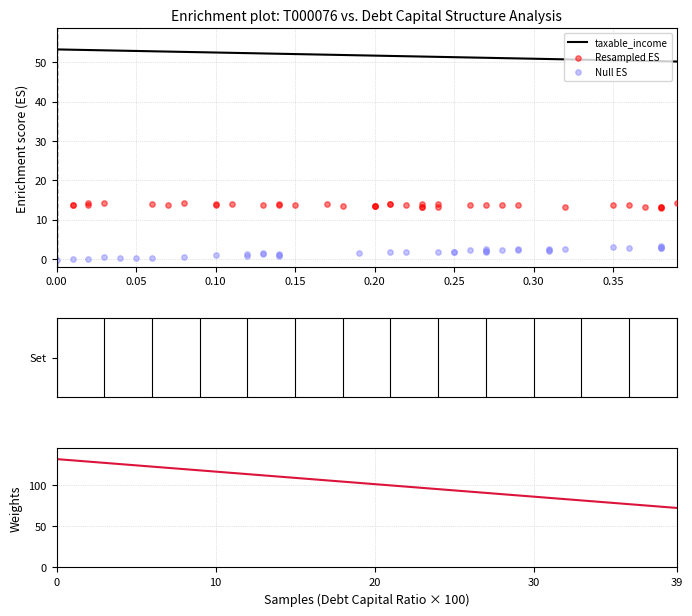

What is the maximum value for taxable_income?

53.2